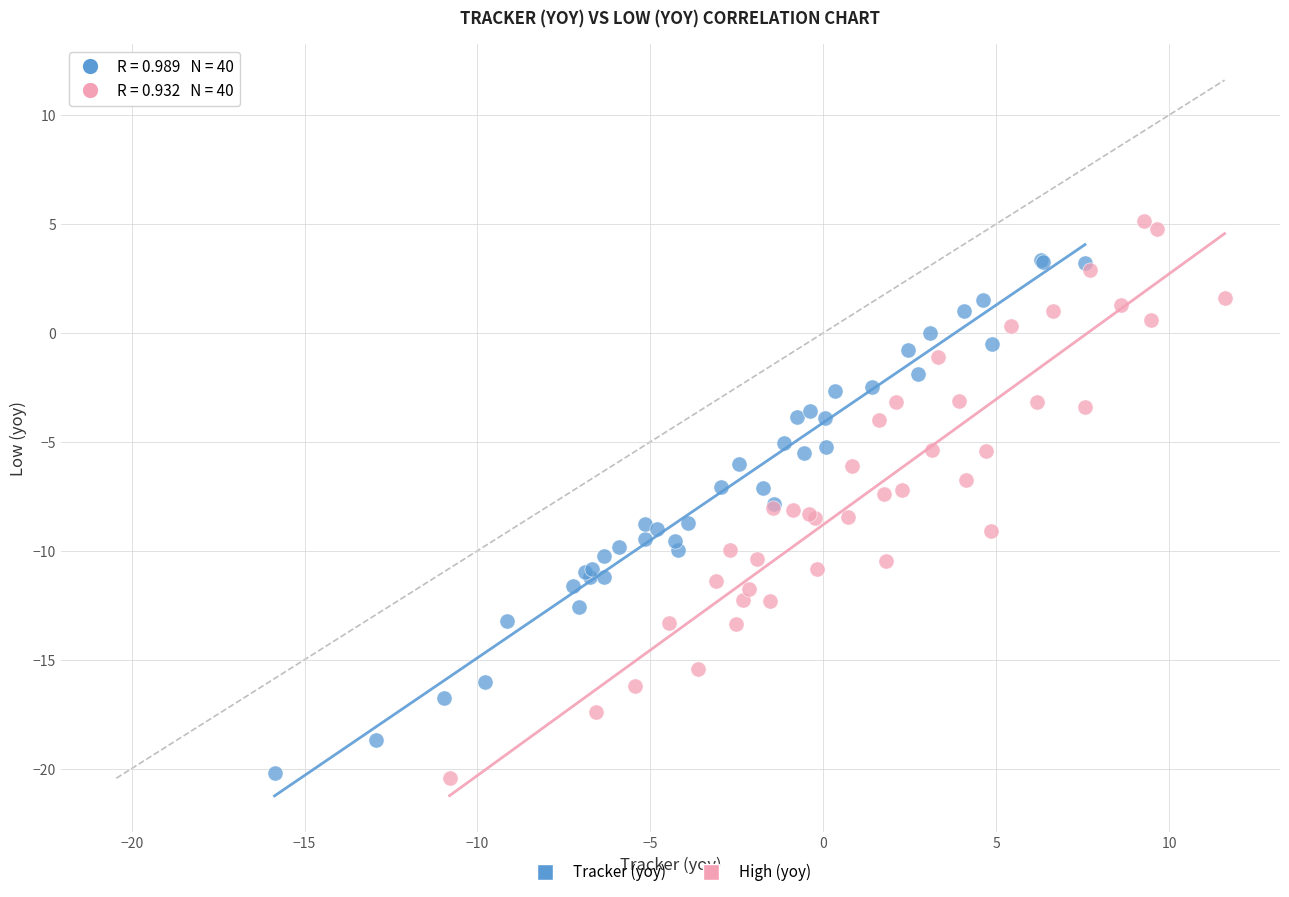

Which series reaches the maximum Y coordinate?

High (yoy)